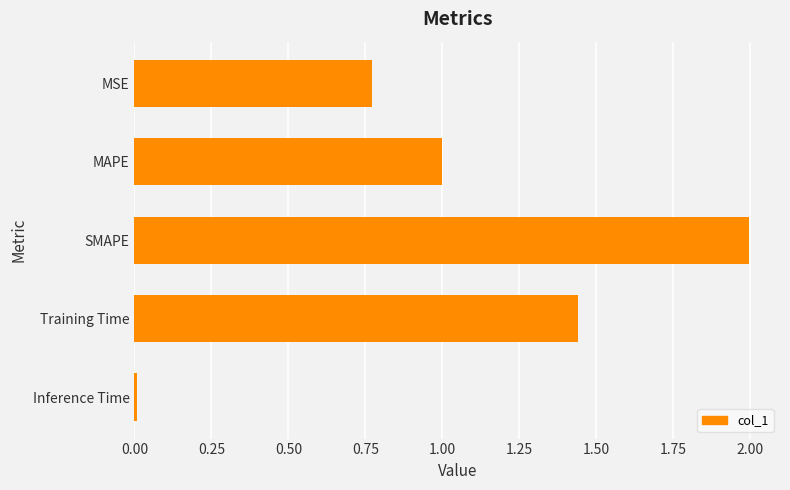

What is the difference between the second highest and second lowest values?

0.7